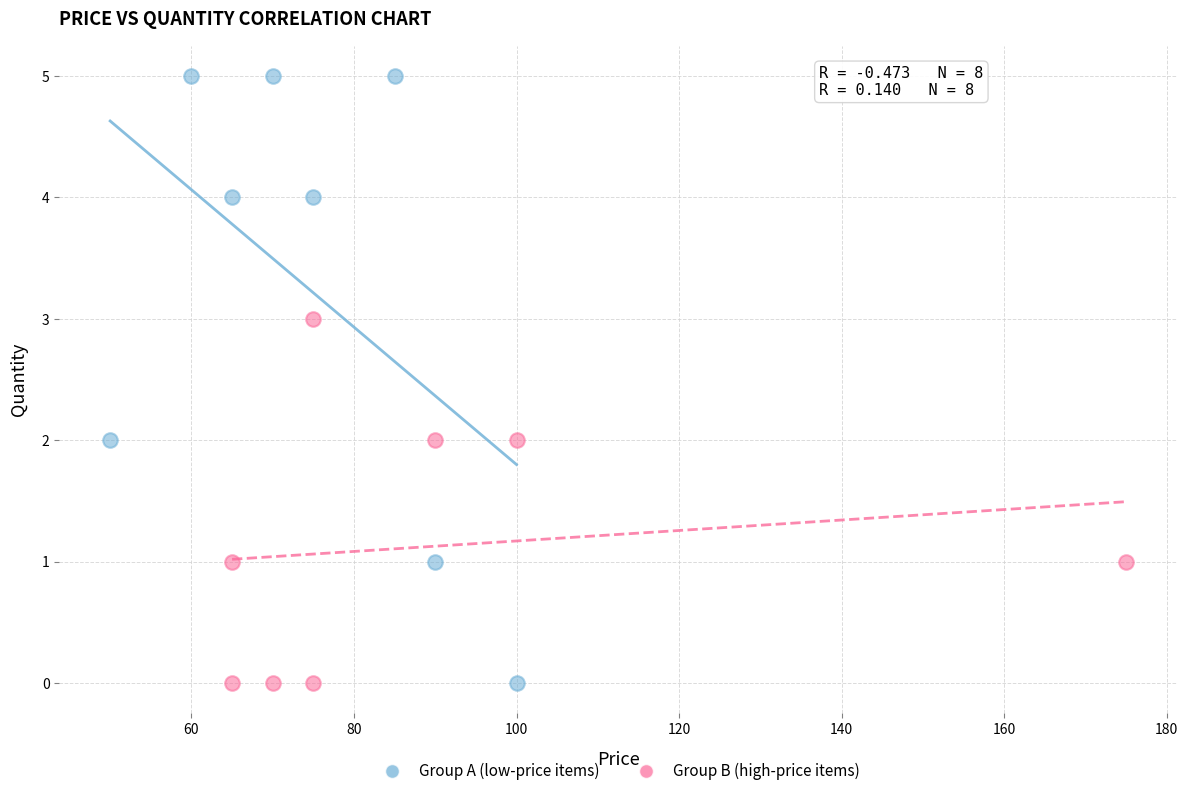

Which series reaches the maximum Y coordinate?

Group A (low-price items)